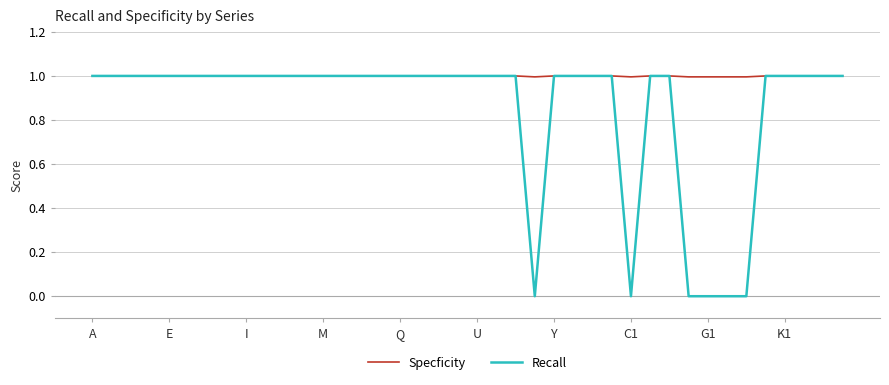

How many categories are shown in the chart?

40